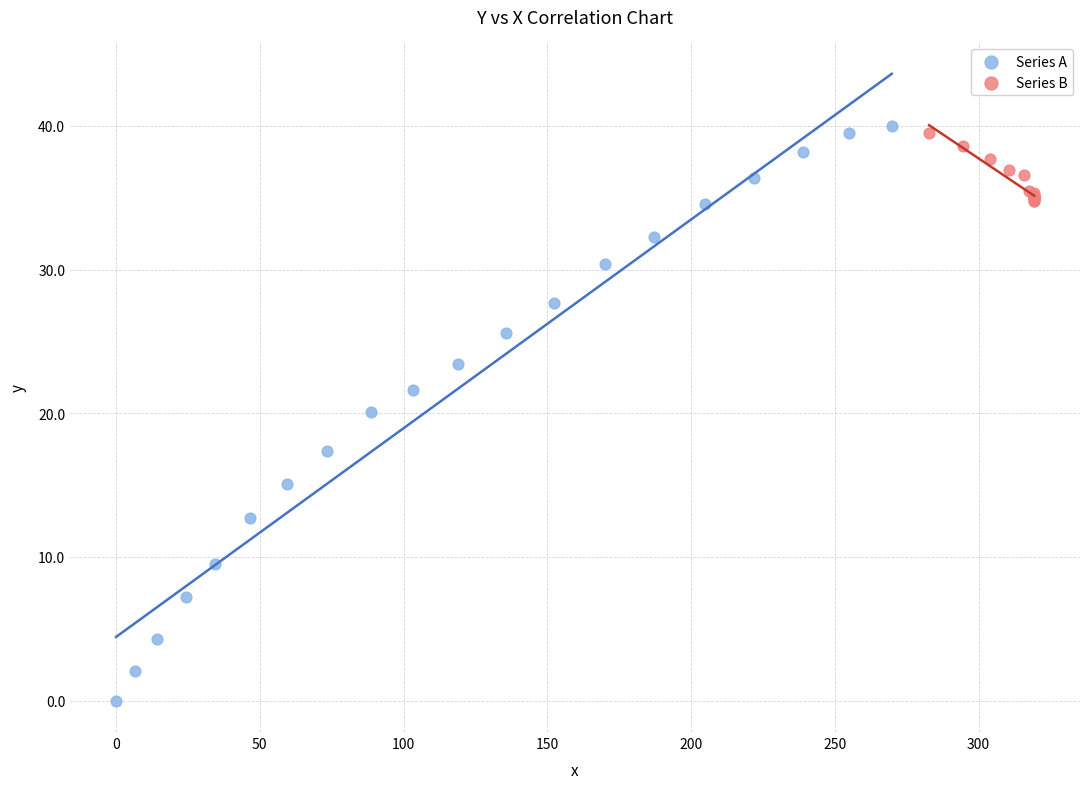

Which series contains the lowest Y value?

Series A